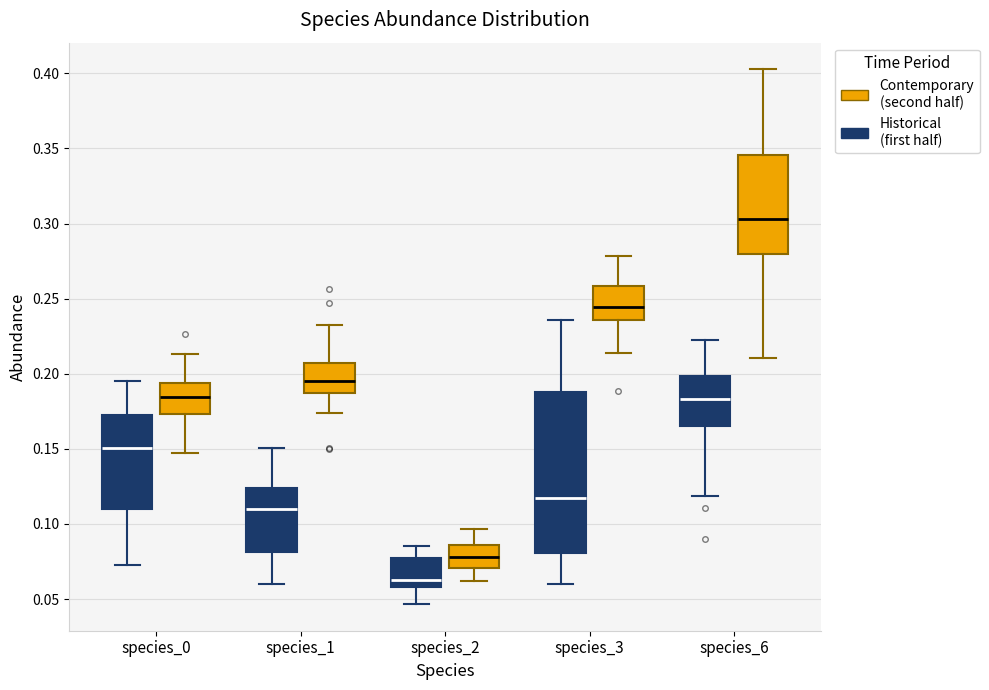

Where does the lower whisker of the box for species_0 (Contemporary (second half)) end on the y-axis? The values are not printed on the chart, so give them approximately, as read against the axis.

0.145